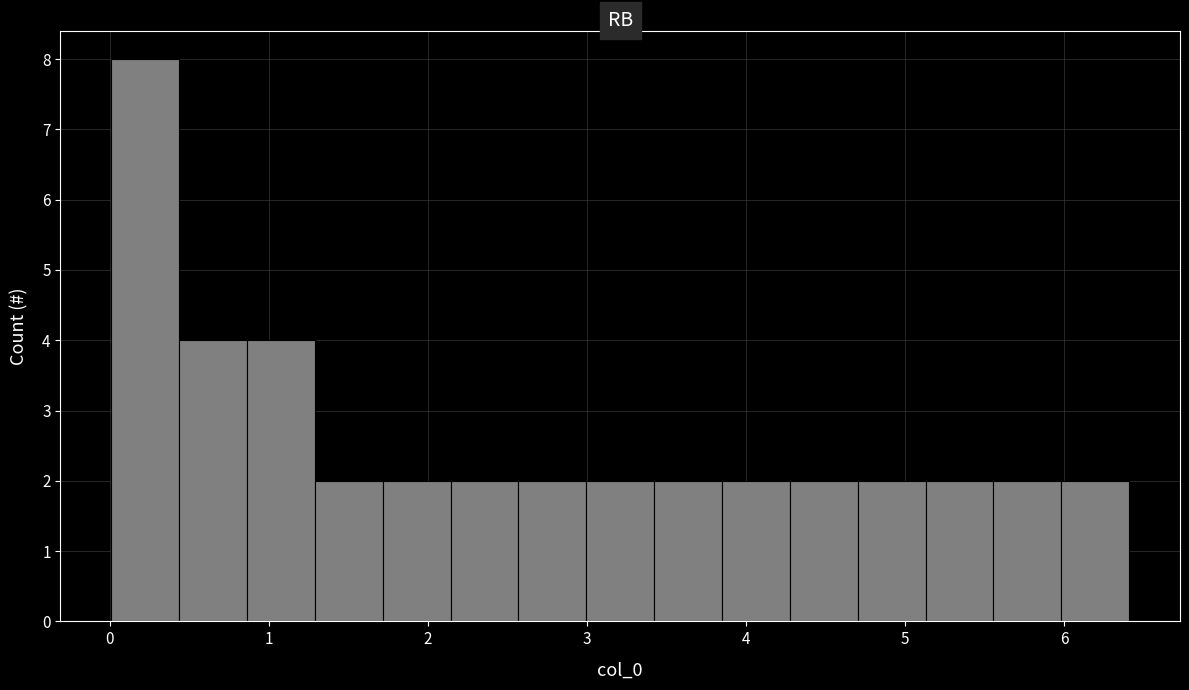

Reading left to right, list every bar in this chart as the range it spans on the x-axis followed by its height. Neither the bar edges nor the heights are printed on the chart, so give them approximately, as read against the axes.

0.0 to 0.4: 8
0.4 to 0.9: 4
0.9 to 1.3: 4
1.3 to 1.7: 2
1.7 to 2.1: 2
2.1 to 2.6: 2
2.6 to 3.0: 2
3.0 to 3.4: 2
3.4 to 3.8: 2
3.8 to 4.3: 2
4.3 to 4.7: 2
4.7 to 5.1: 2
5.1 to 5.6: 2
5.6 to 6.0: 2
6.0 to 6.4: 2